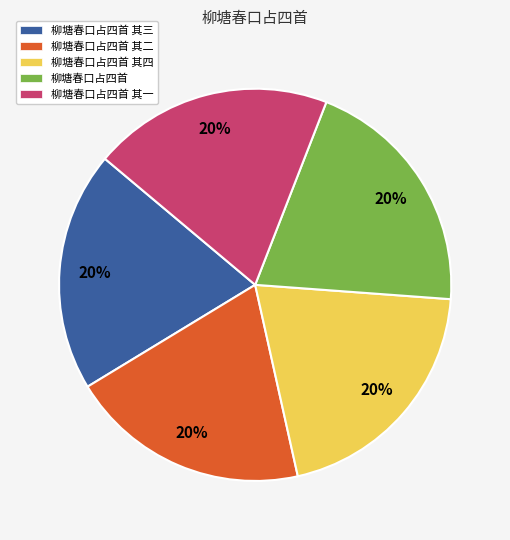

What percentage is the 柳塘春口占四首 slice, to the nearest percent?

20%